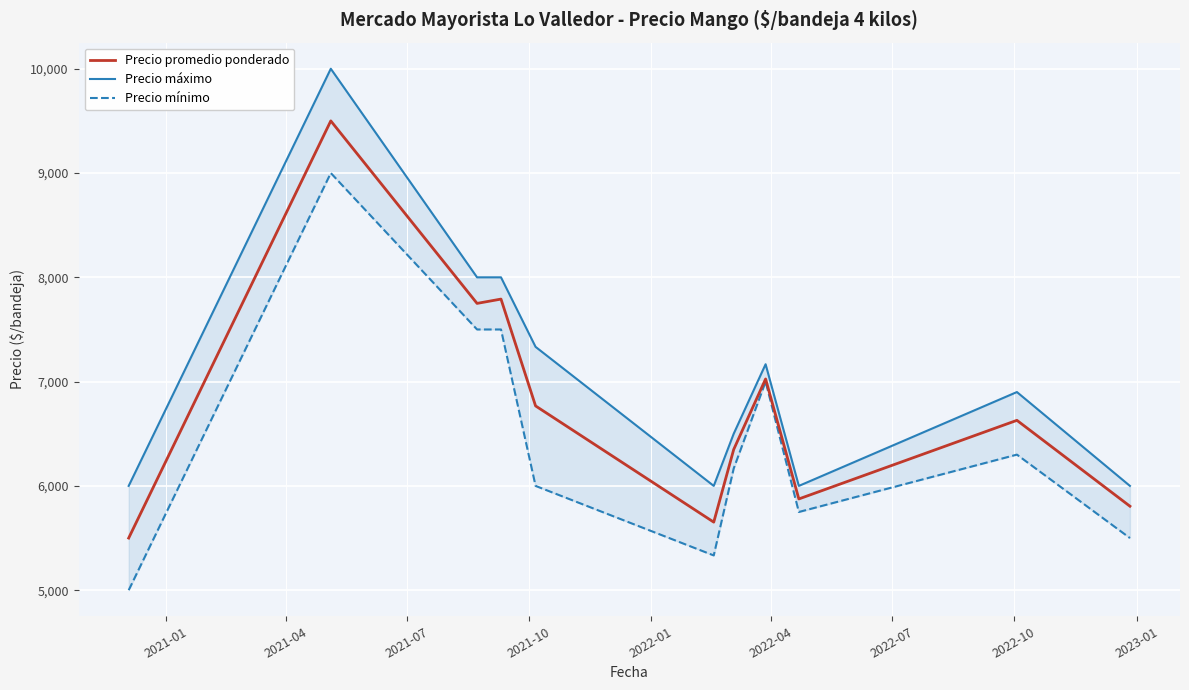

What is the highest value of the Precio promedio ponderado series?

9500.0